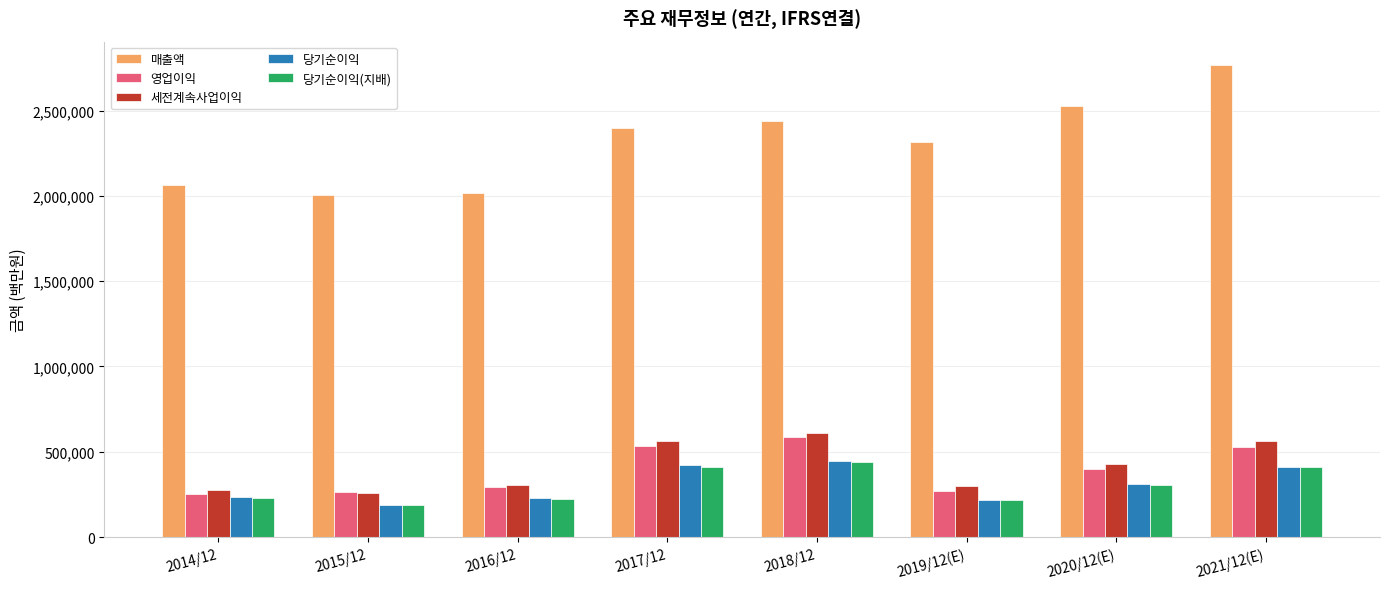

True or false: 당기순이익 has a value of 233944 at 2014/12.

True